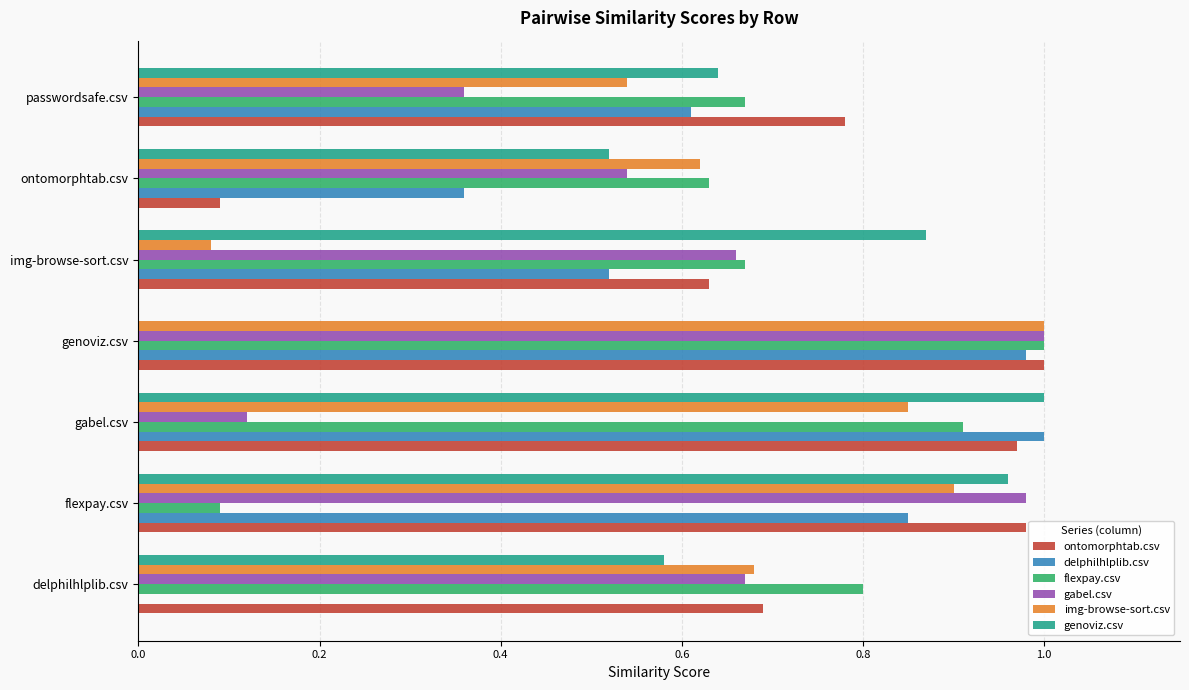

The value of gabel.csv at genoviz.csv is 1.0. True or false?

True